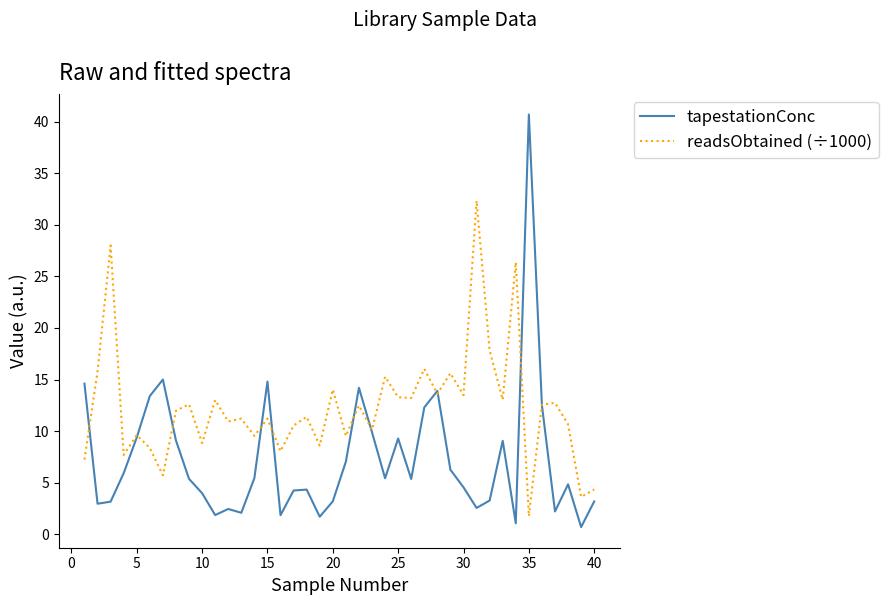

Which series has the widest spread of values?

tapestationConc